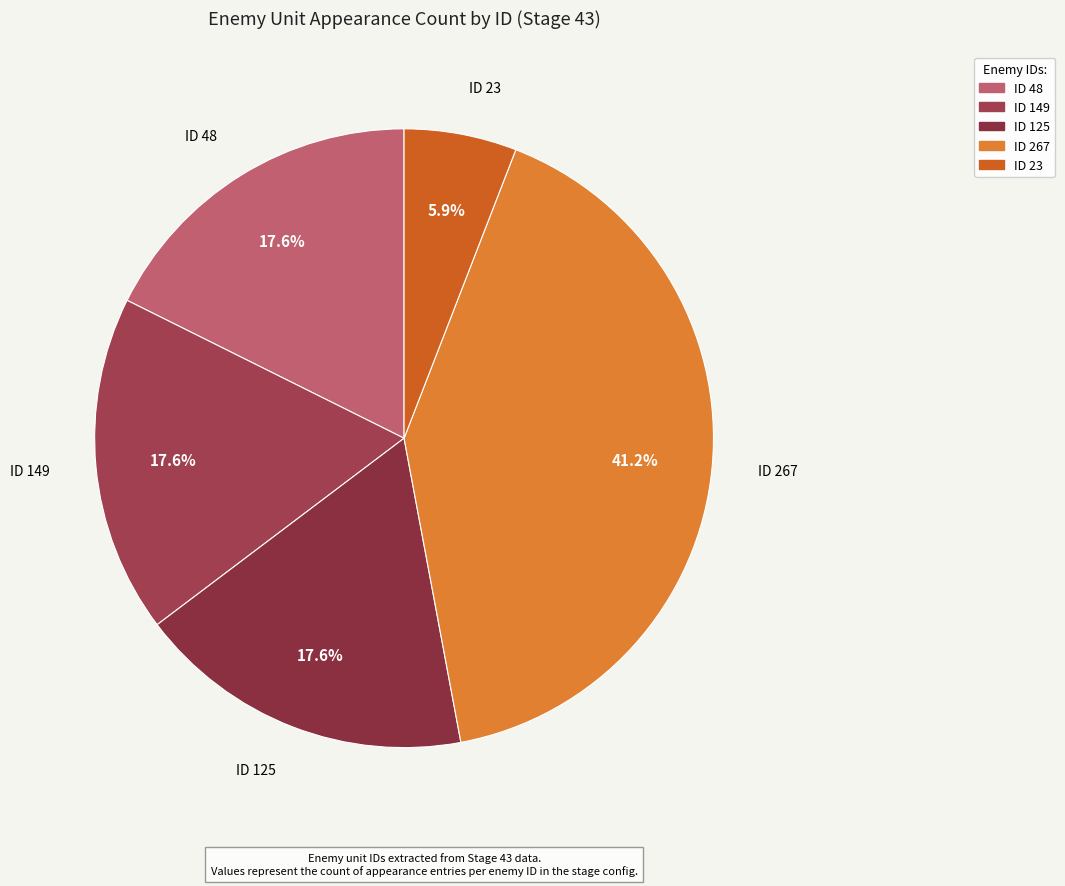

What percentage is the ID 267 slice, to the nearest percent?

41%